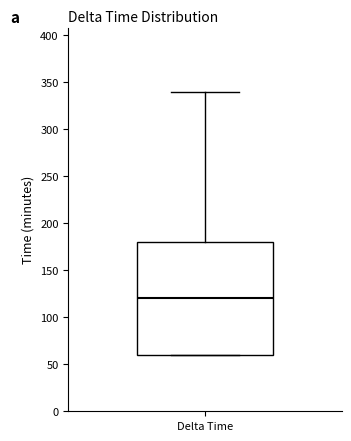

Transcribe this box plot: give where the median line is, the range the box spans, and where the two whiskers end, as read against the y-axis. The values are not printed on the chart, so give them approximately, as read against the axis.

median 120, box 60 to 180, whiskers 60 to 340